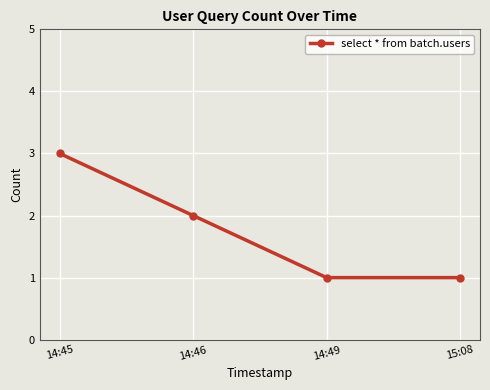

What is the label of the 2nd point from the left?

14:46